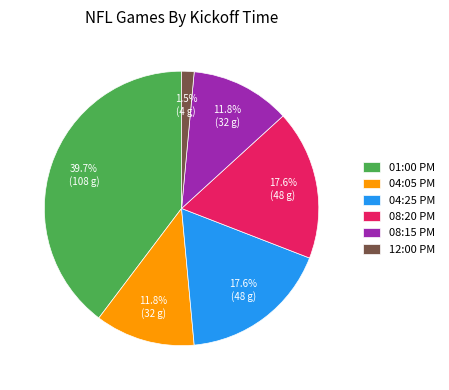

Do 12:00 PM and 08:15 PM together represent more than half of the pie?

No